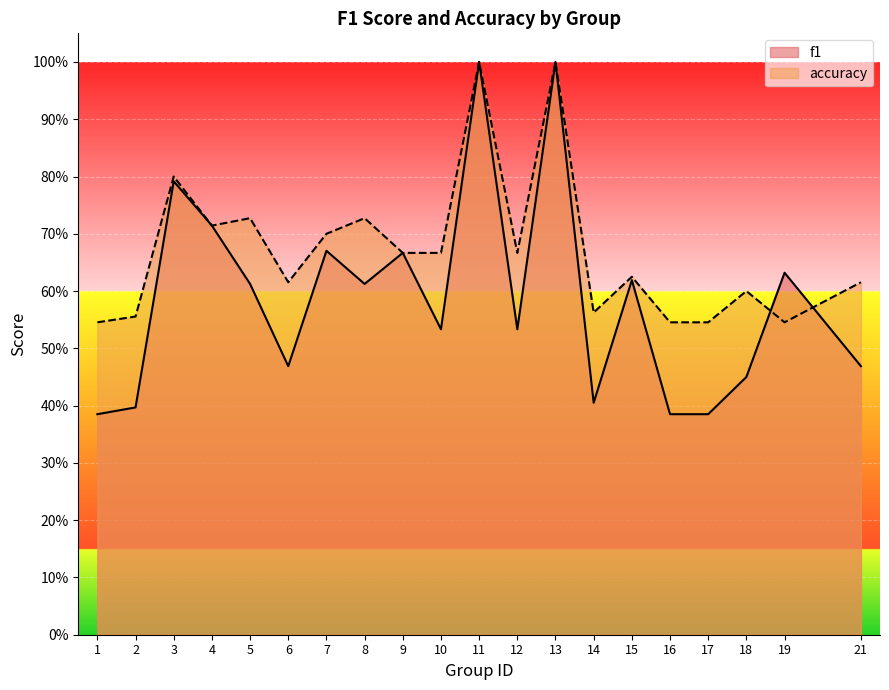

Rank the categories by accuracy value from lowest to highest.

1, 16, 17, 19, 2, 14, 18, 6, 21, 15, 9, 10, 12, 7, 4, 5, 8, 3, 11, 13